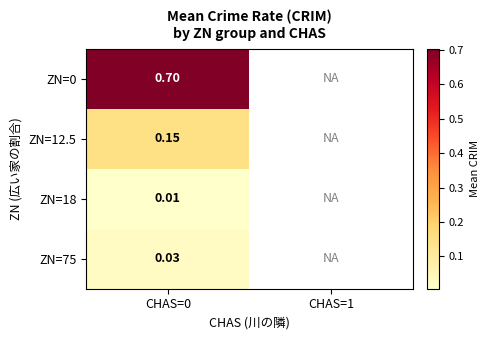

What is the difference between the highest and lowest values at CHAS=0?

0.7